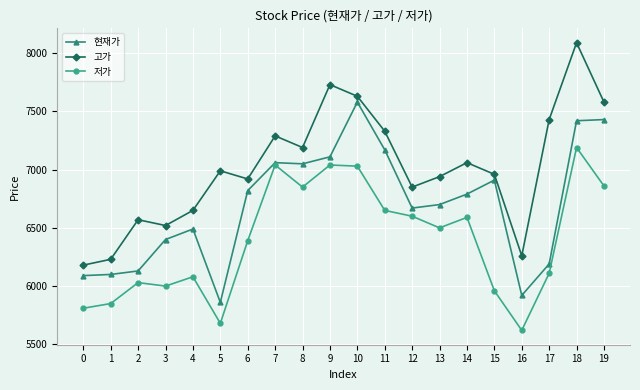

What is the difference between the maximum and minimum values in the 고가 series?

1910